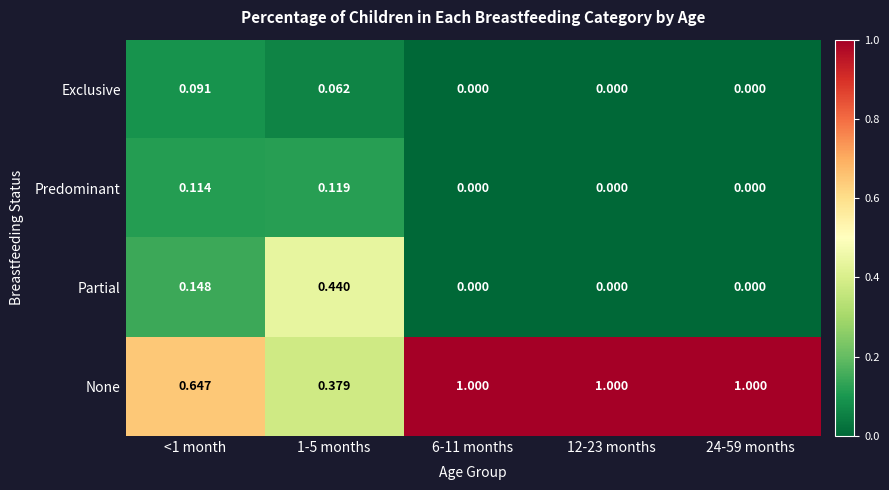

Which series has the widest spread of values?

None